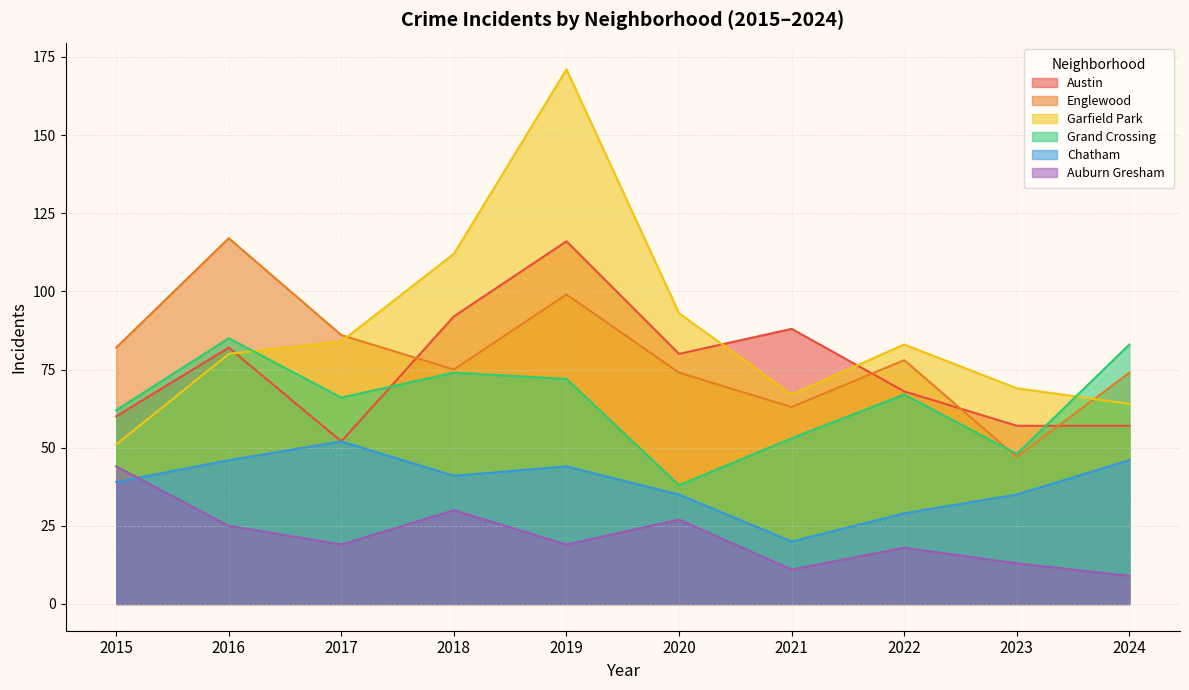

Which category has the highest value in the Grand Crossing series?

2016